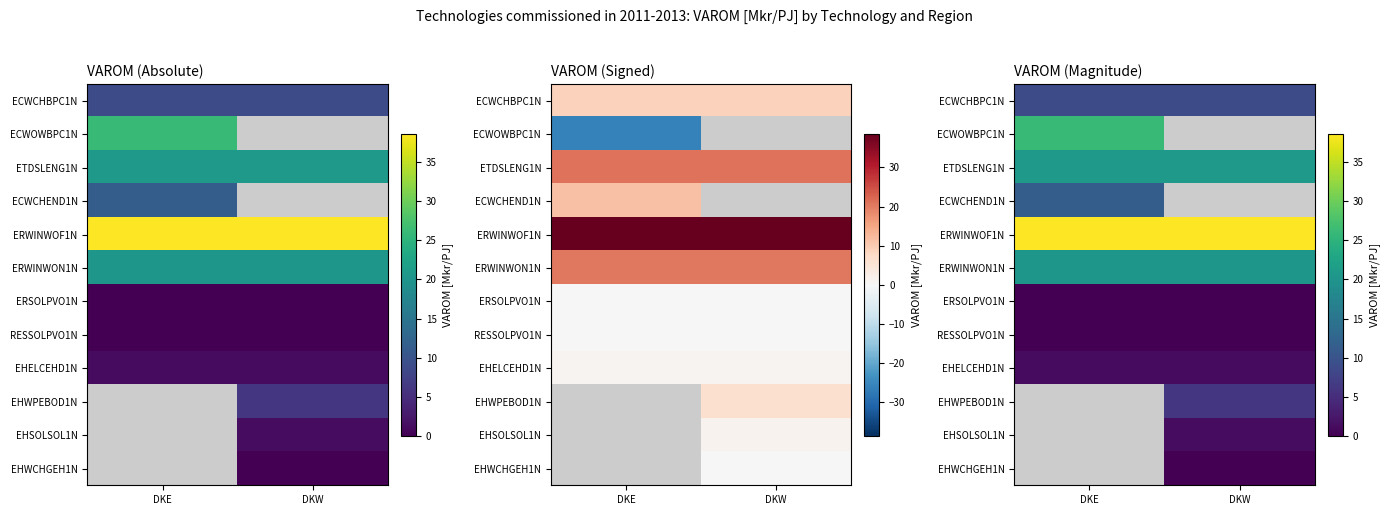

What is the sum of all ECWCHBPC1N values?

17.7